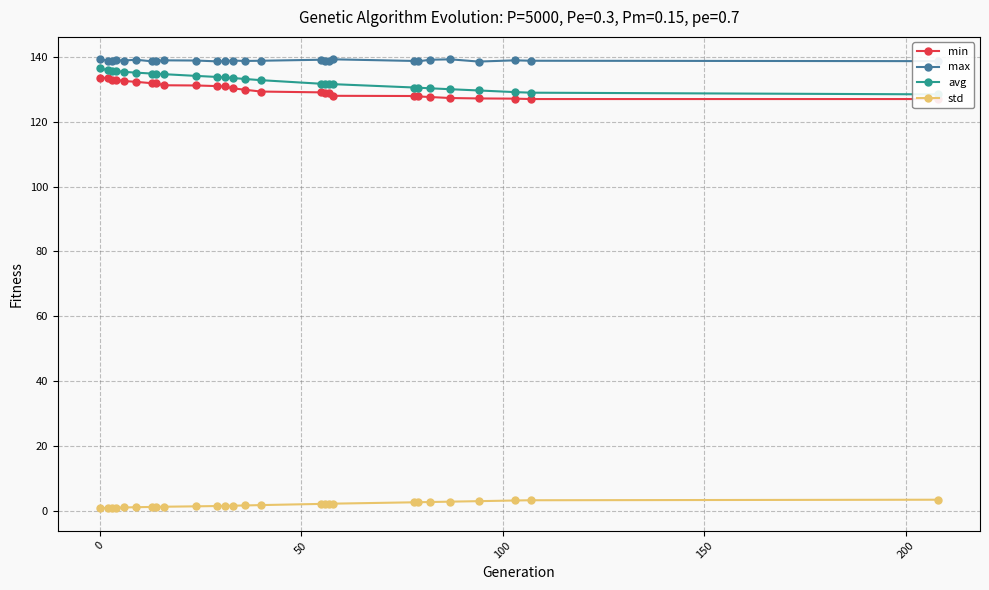

True or false: max and std intersect in this chart.

False